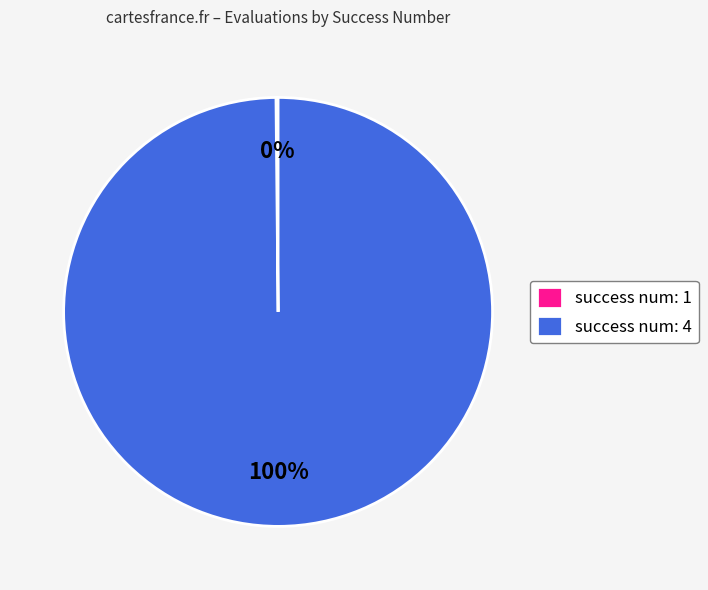

Which slice represents more than half of the pie?

success num: 4